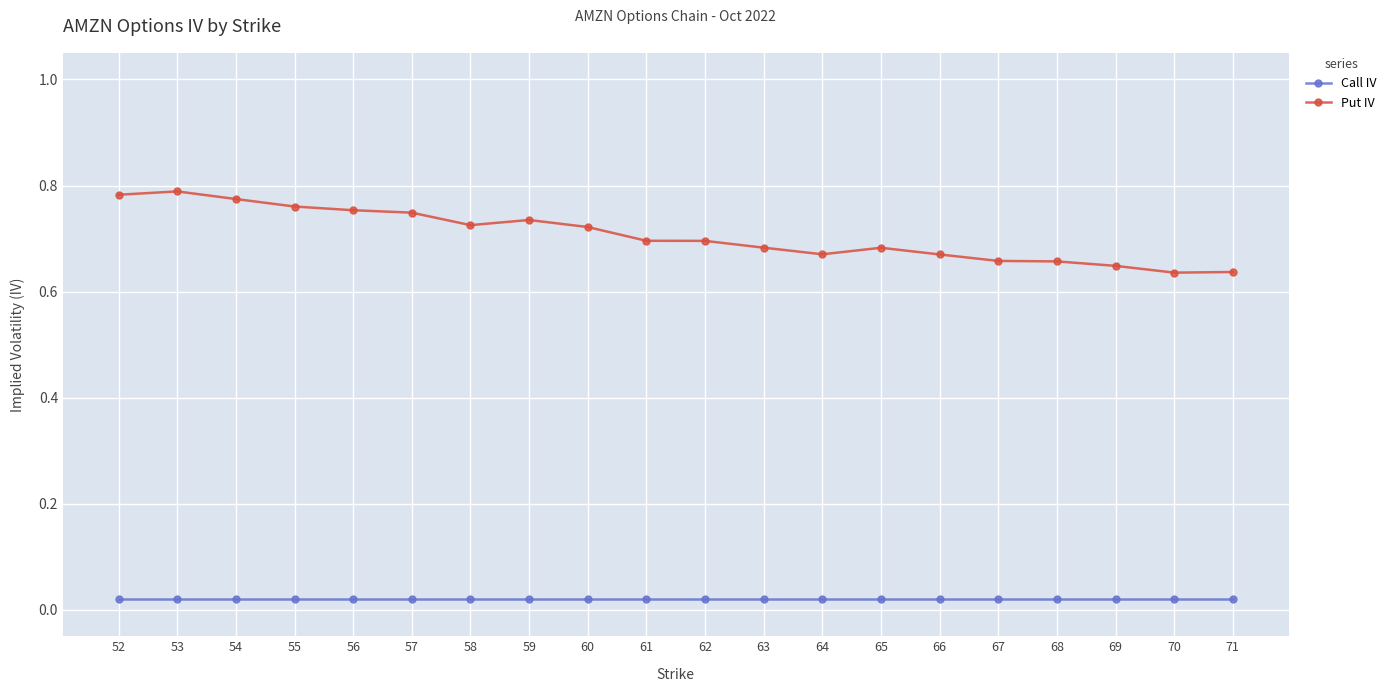

What is the sum of all Put IV values?

14.1